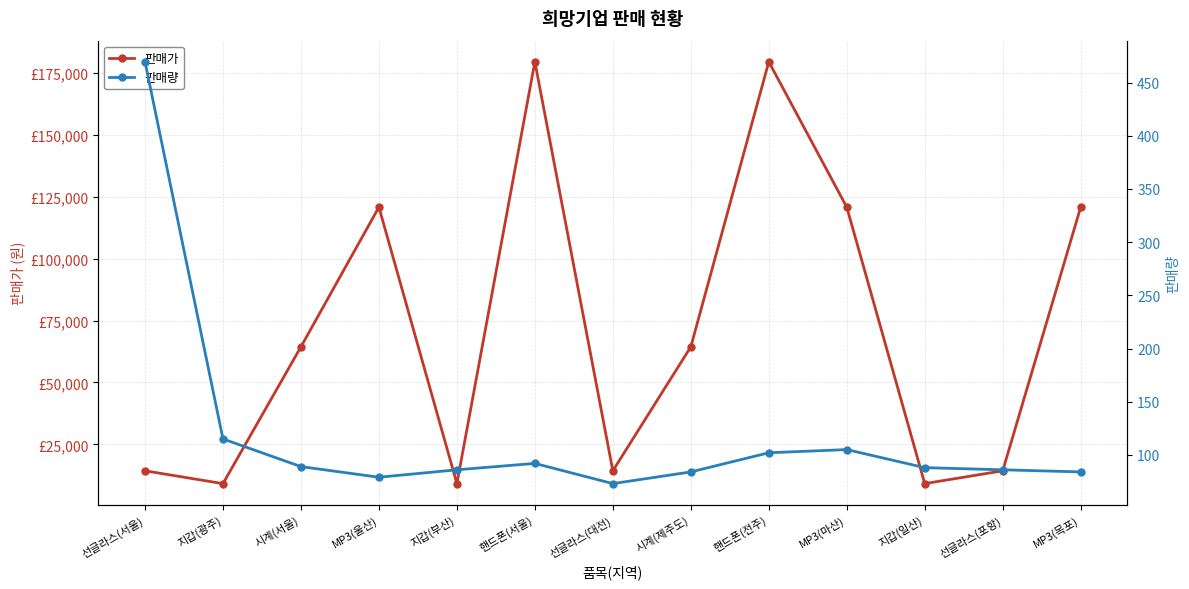

How many lines are shown in the chart?

2